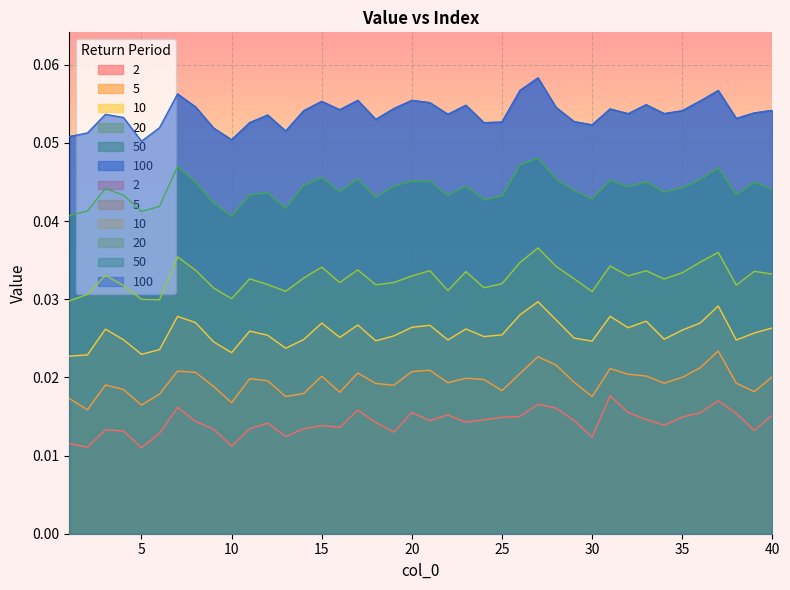

Which category has the highest value in the 100 series?

27